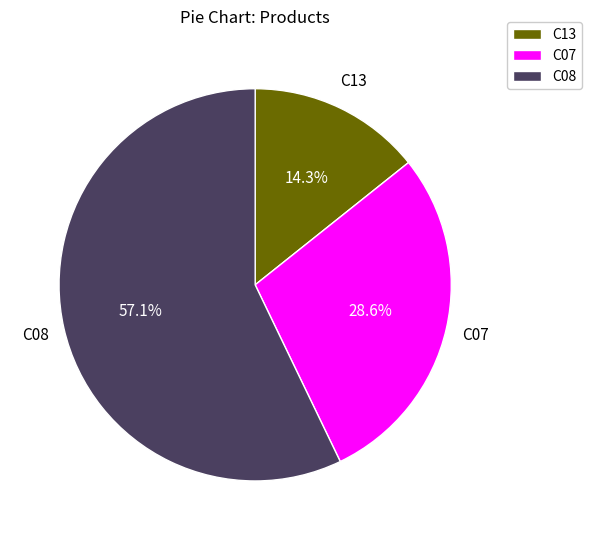

Rank the categories by value from highest to lowest.

C08, C07, C13